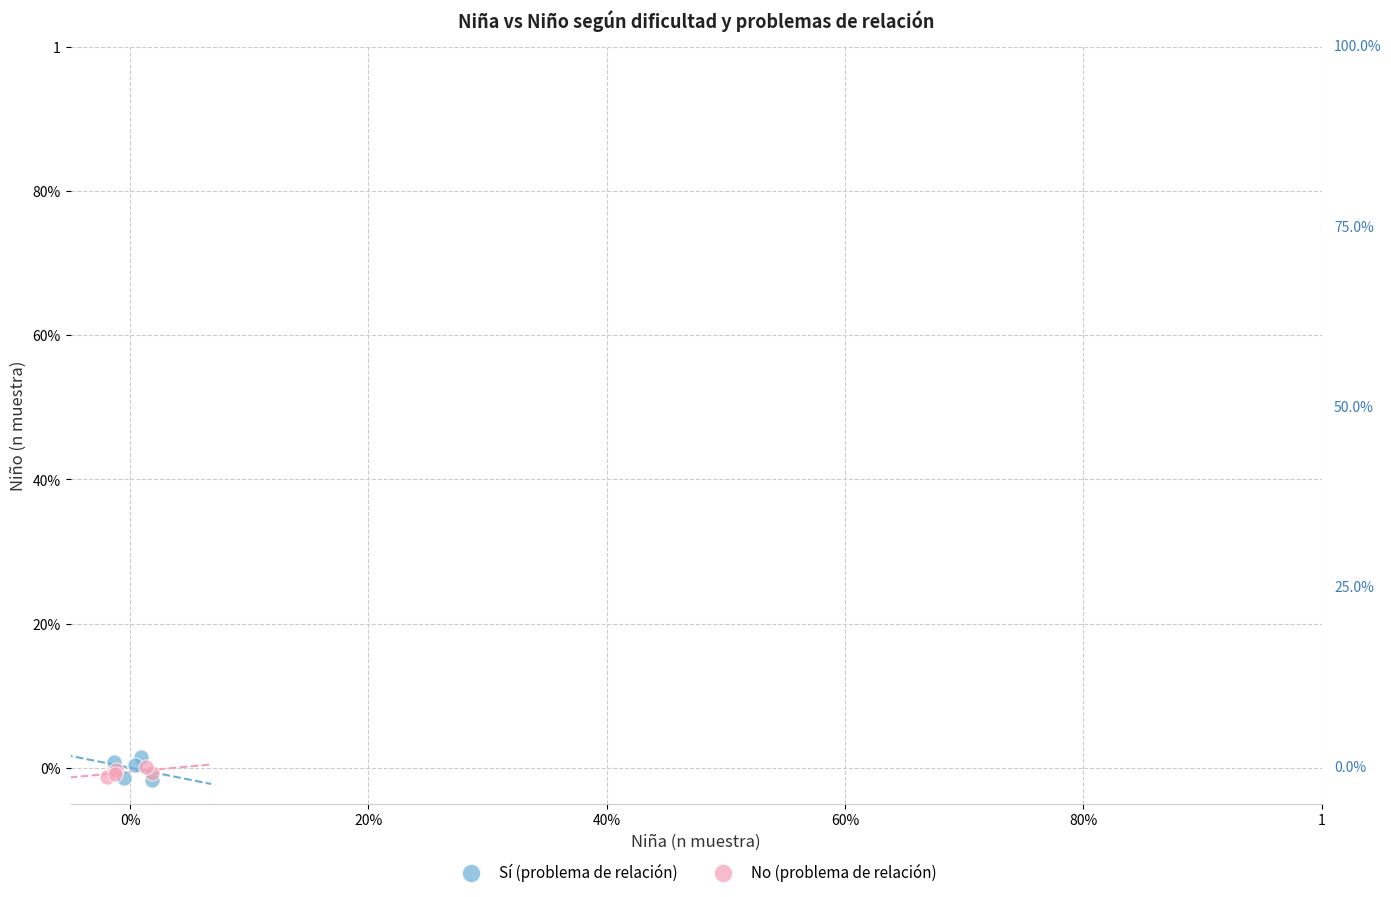

What are all the series names shown in the legend?

Sí (problema de relación), No (problema de relación)